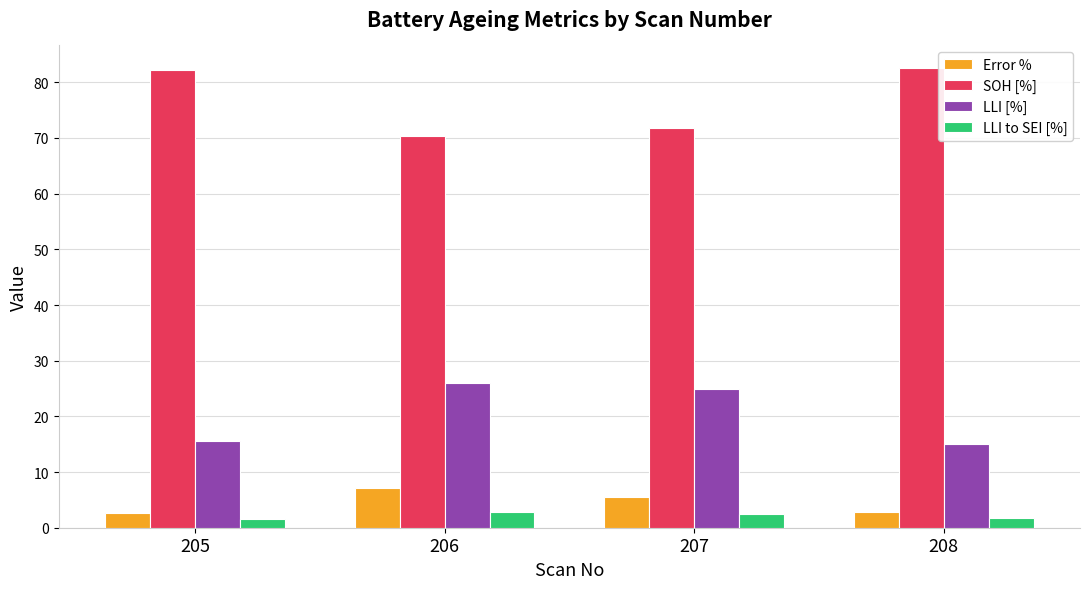

What is the average value of the SOH [%] series?

76.7